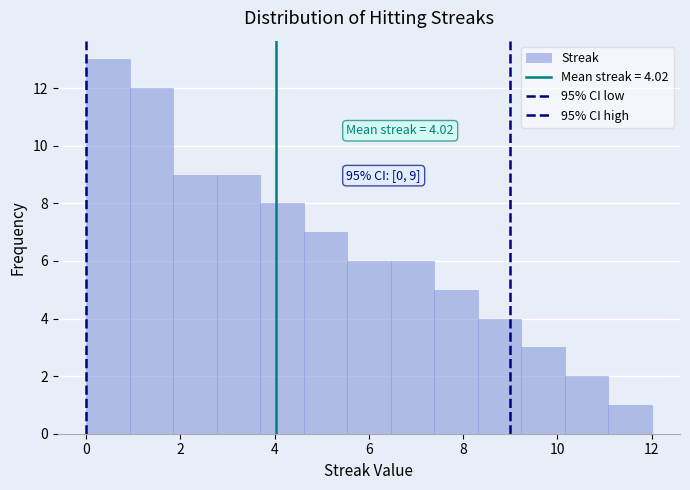

Over which range of the x-axis is the bar tallest?

0.0 to 1.0